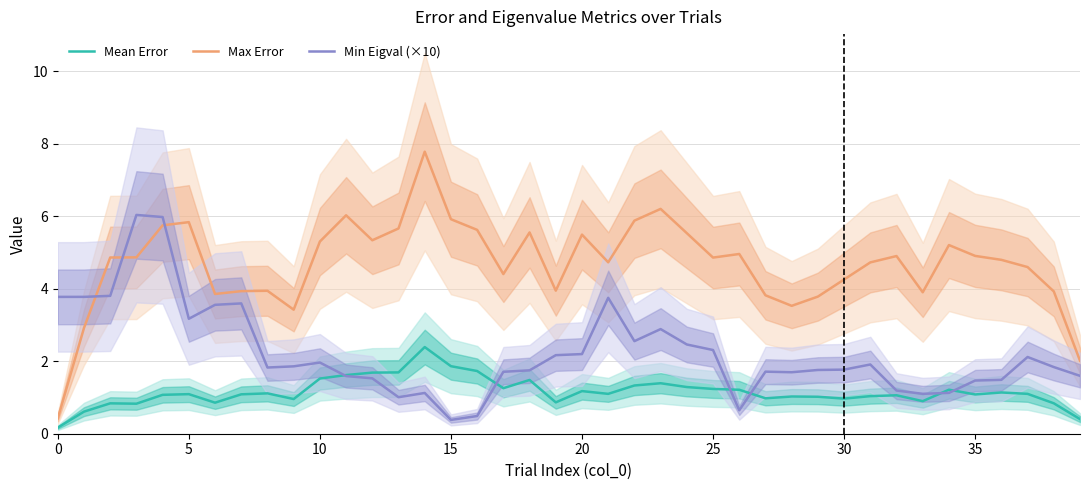

After their last crossing, which series has the higher values: Max Error or Min Eigval (×10)?

Max Error